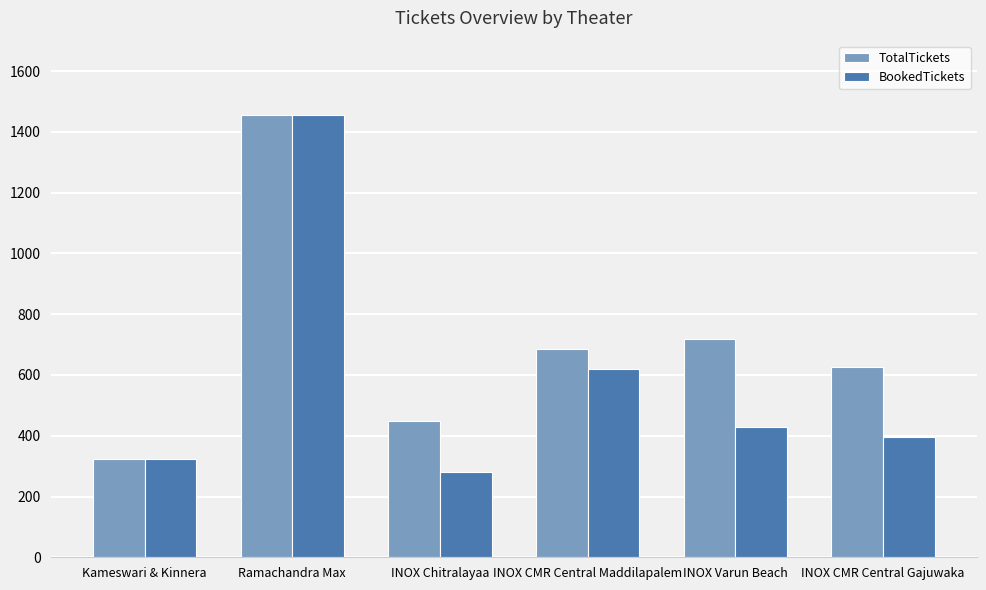

What is the difference between the TotalTickets values at Ramachandra Max and INOX CMR Central Maddilapalem?

771